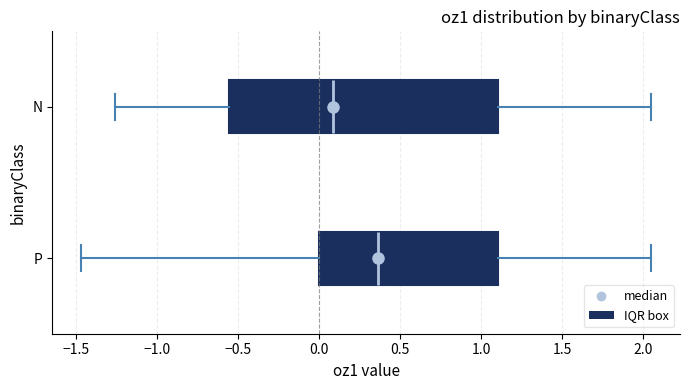

Where does the left whisker of the box for P end on the x-axis? The values are not printed on the chart, so give them approximately, as read against the axis.

-1.45